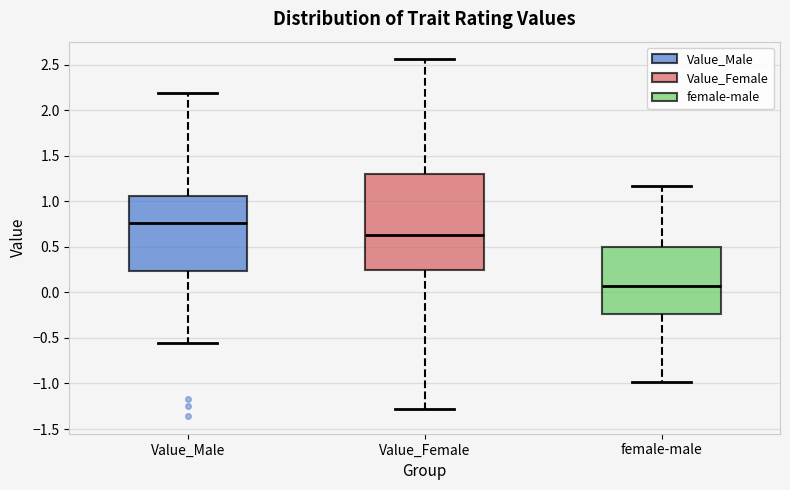

Which box's median line is the lowest?

female-male